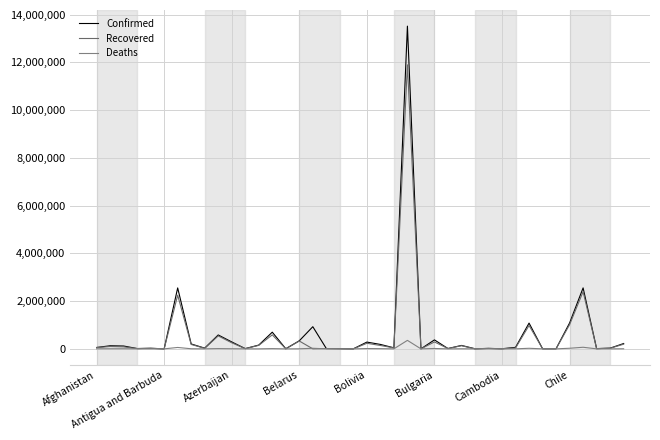

At which category does the chart reach its peak across all series?

23